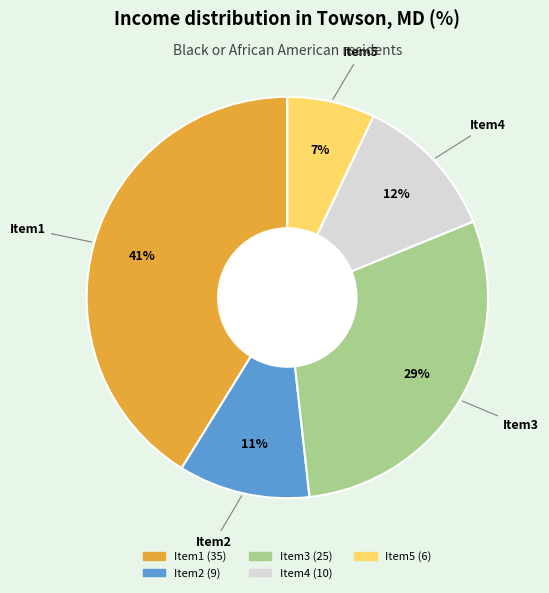

Between Item1 and Item2, which is larger?

Item1